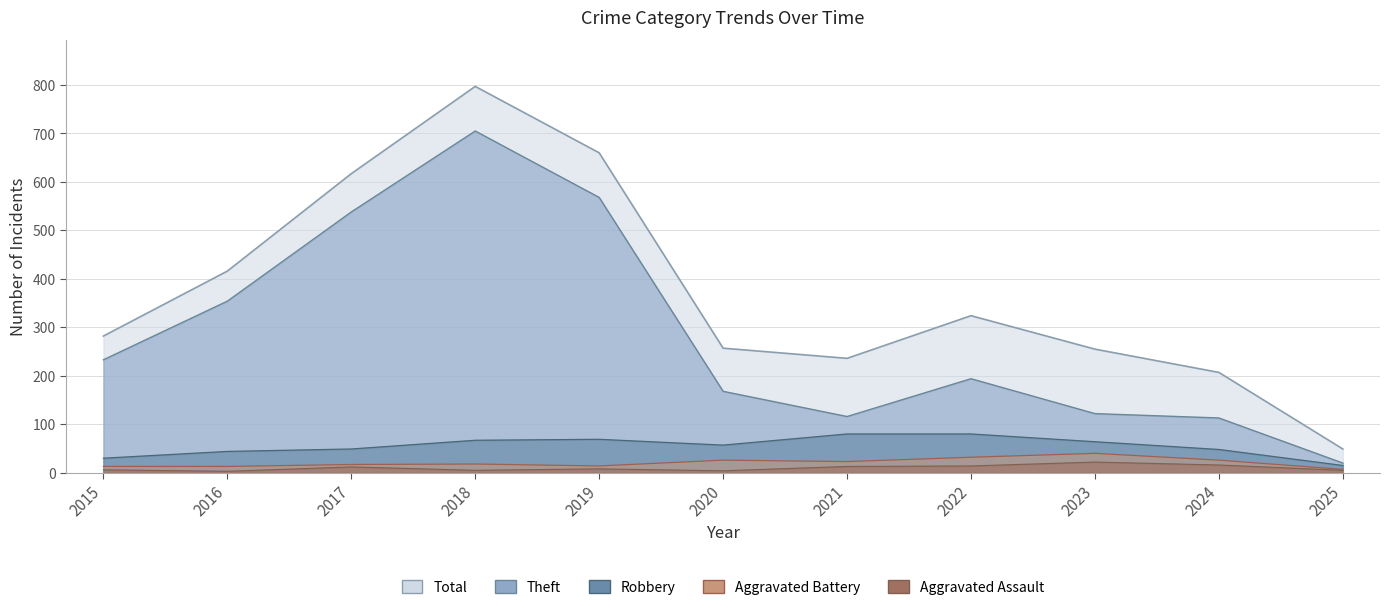

At which category is the sum across all series the highest?

2018